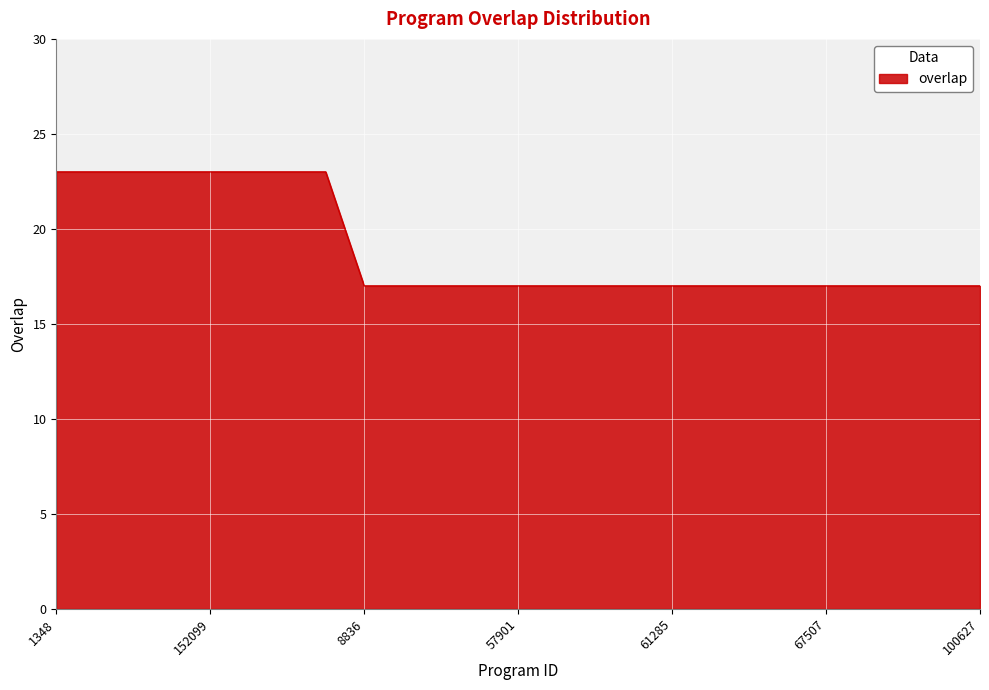

What is the difference between the second highest and second lowest values?

6